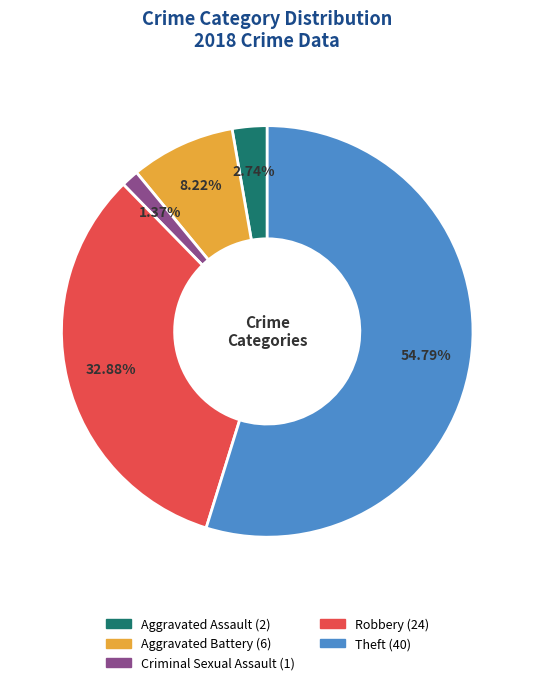

To the nearest percent, what percentage of the pie is Aggravated Battery?

8%